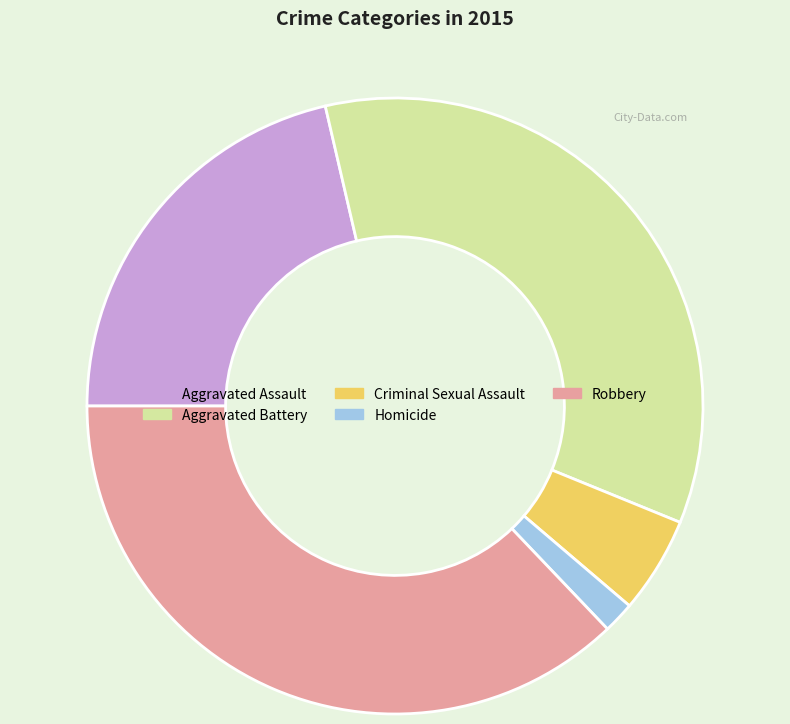

Is there a majority slice in this chart?

No